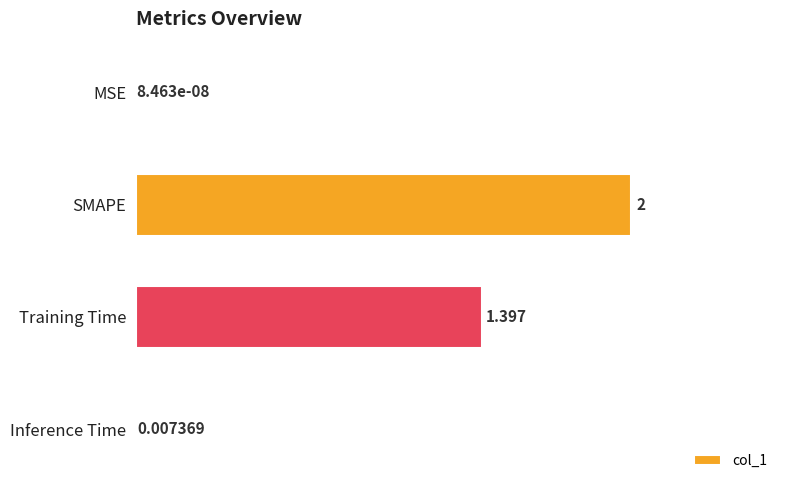

Which has a higher value, MSE or SMAPE?

SMAPE